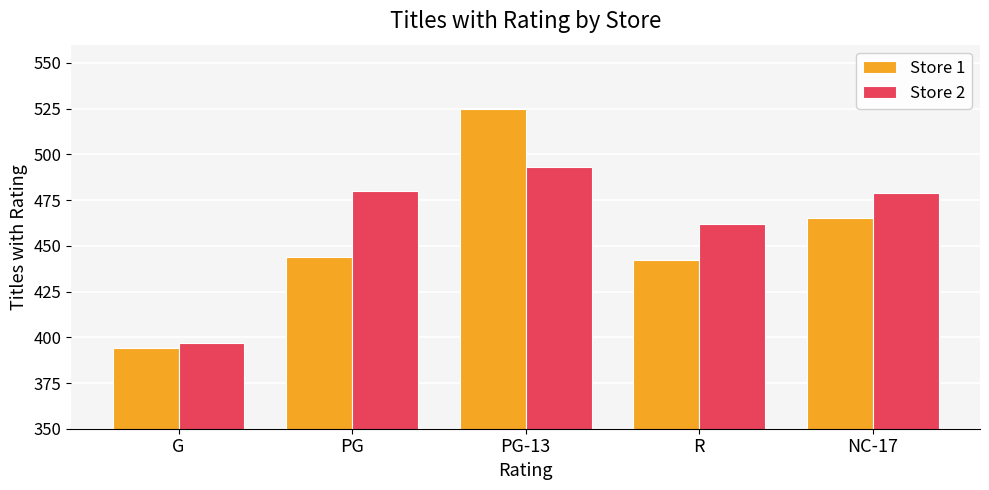

At NC-17, list the series in order from smallest to largest.

Store 1, Store 2